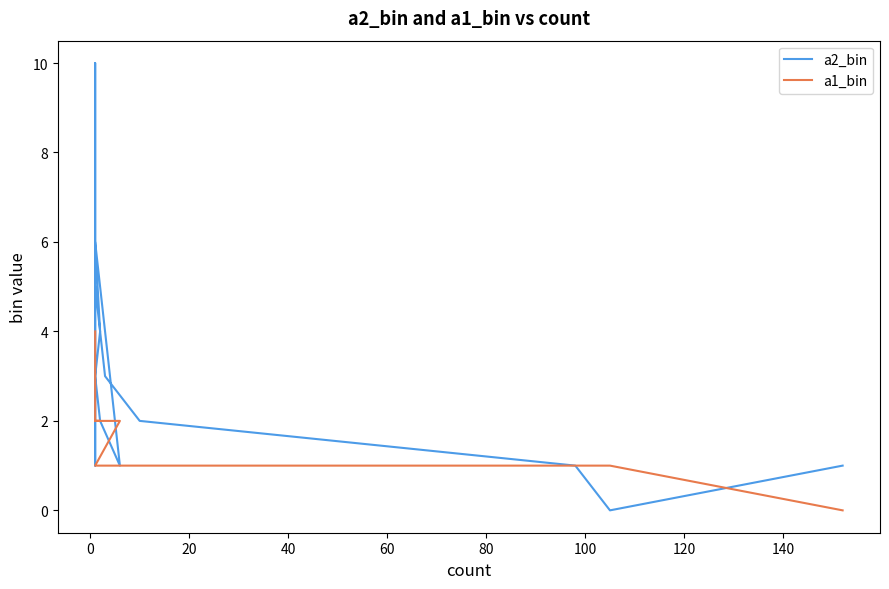

Rank the series at 80 from lowest to highest value.

a1_bin, a2_bin